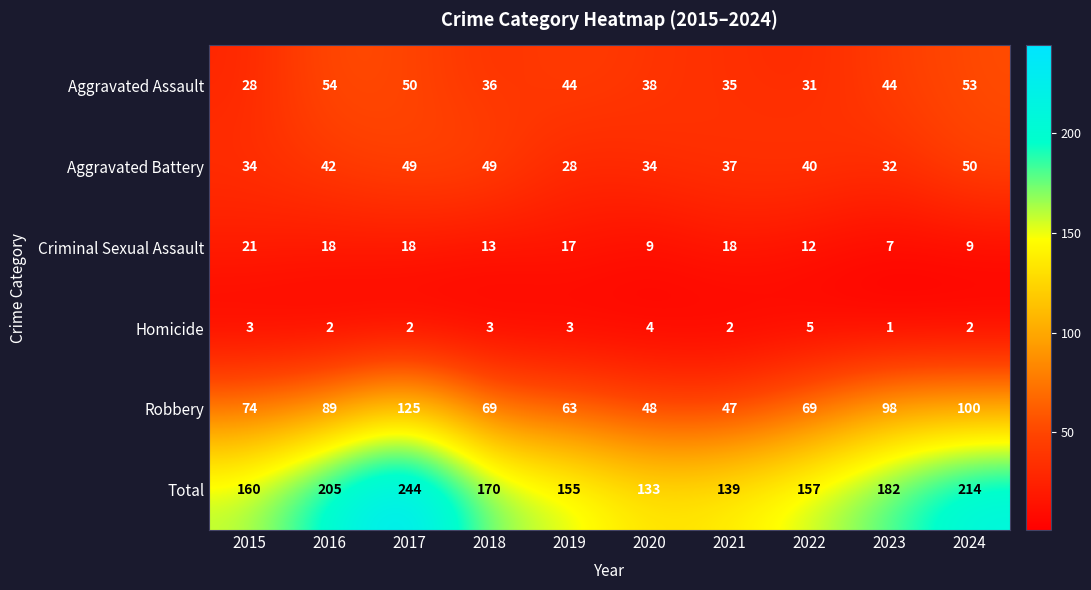

Which label corresponds to the smallest value in the chart?

2023